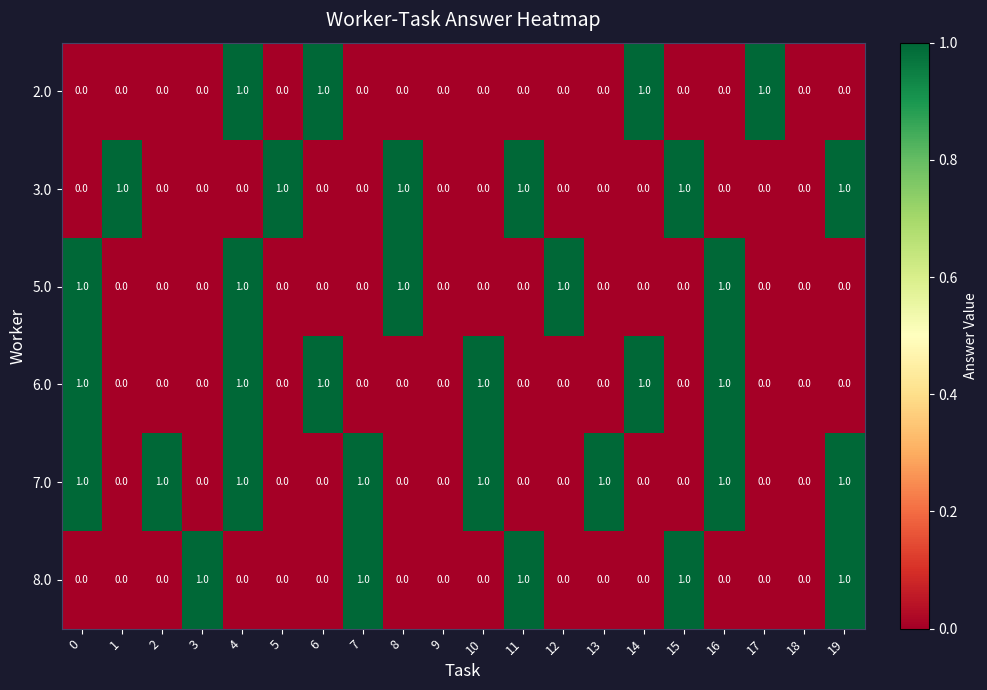

True or false: 6.0 has a value of 0 at 3.

True